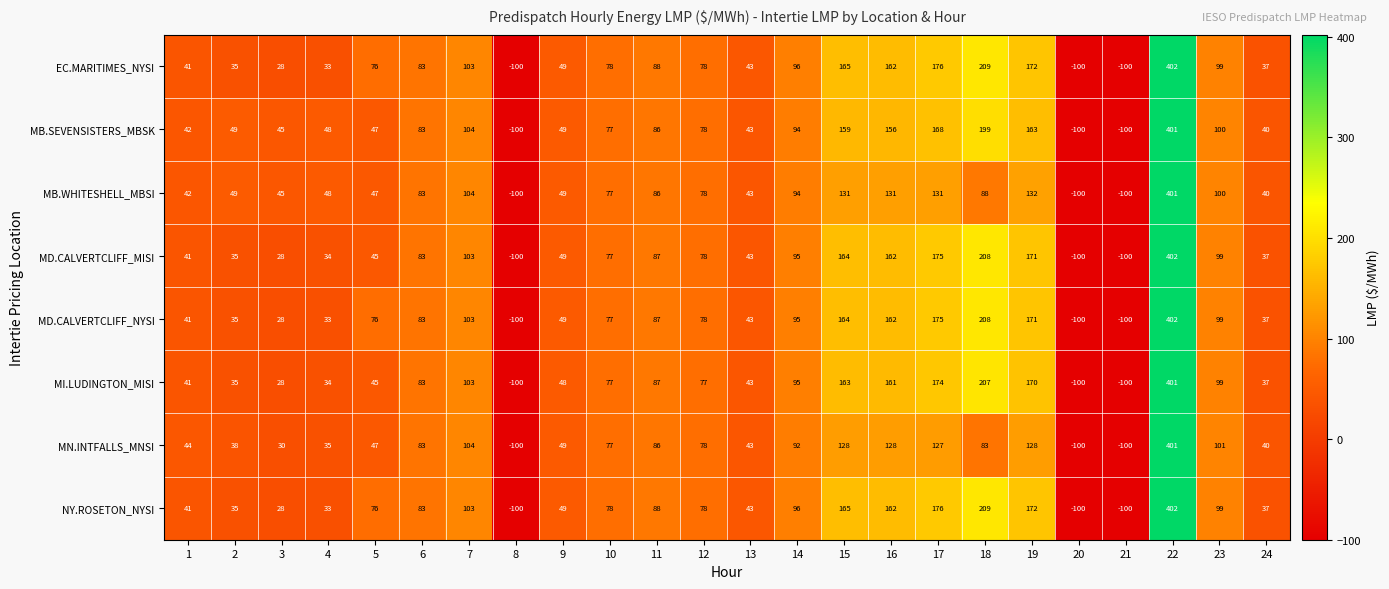

What is the difference between the highest and lowest values at 23?

2